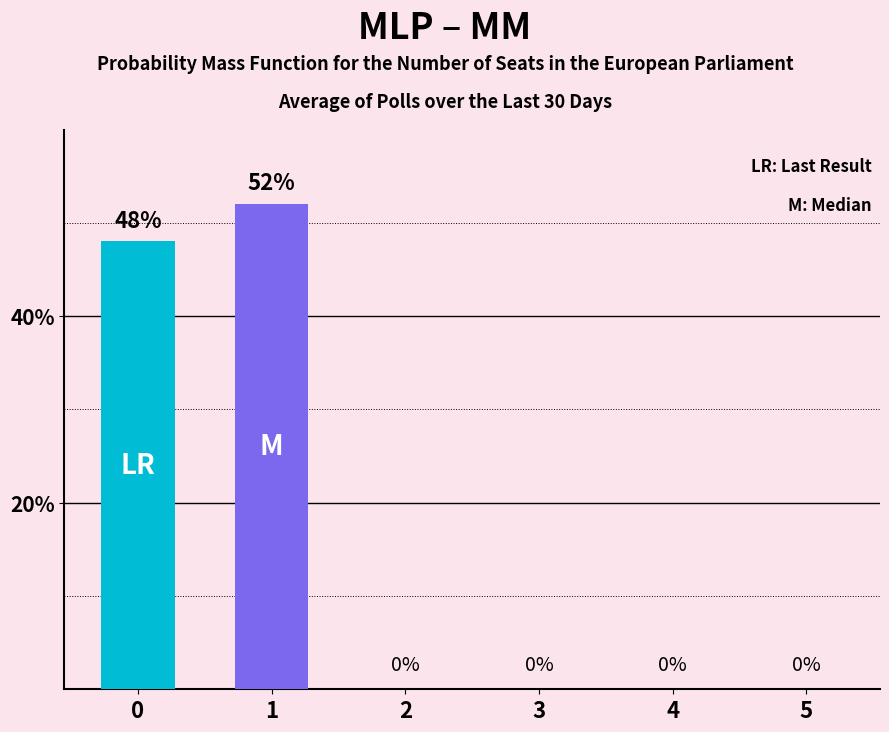

How many bars are there in each group?

2